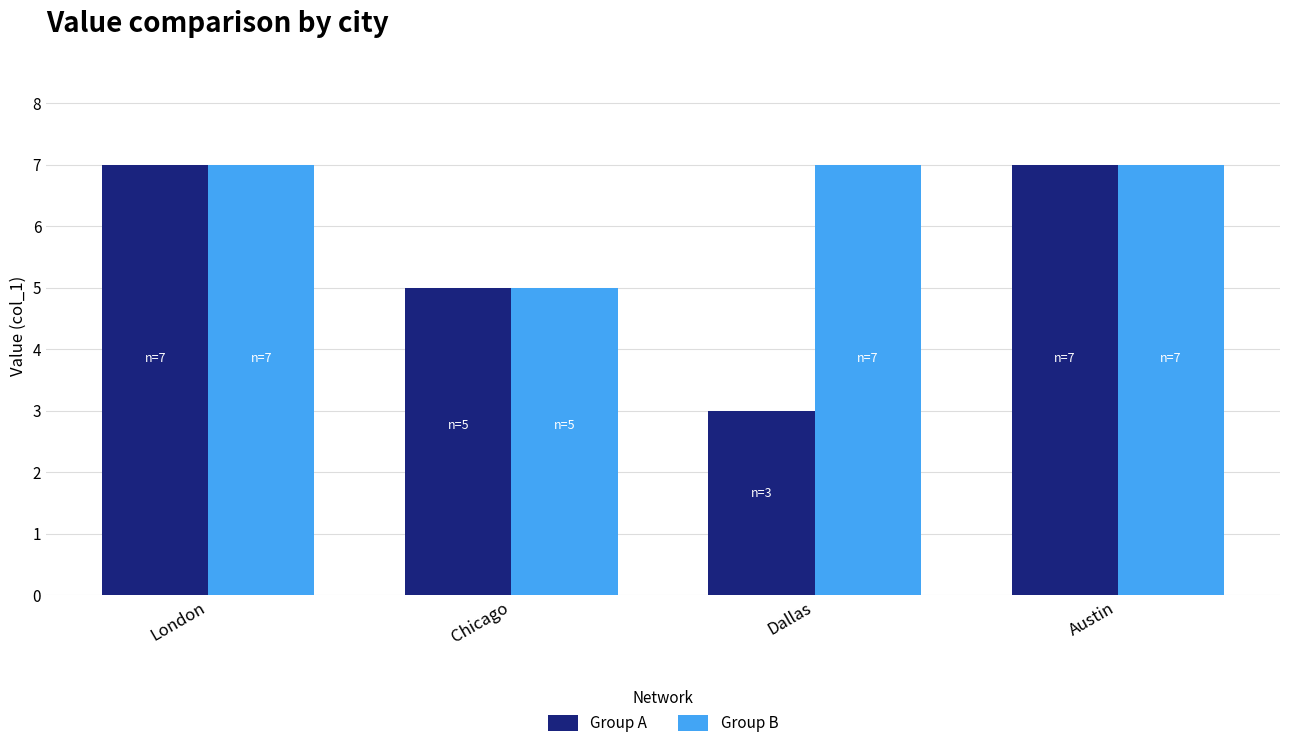

List the series in order of their overall mean, lowest first.

Group A, Group B